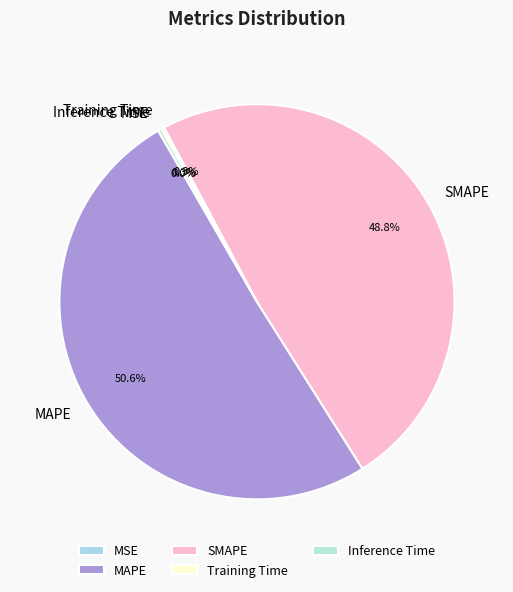

Which category accounts for the majority?

MAPE